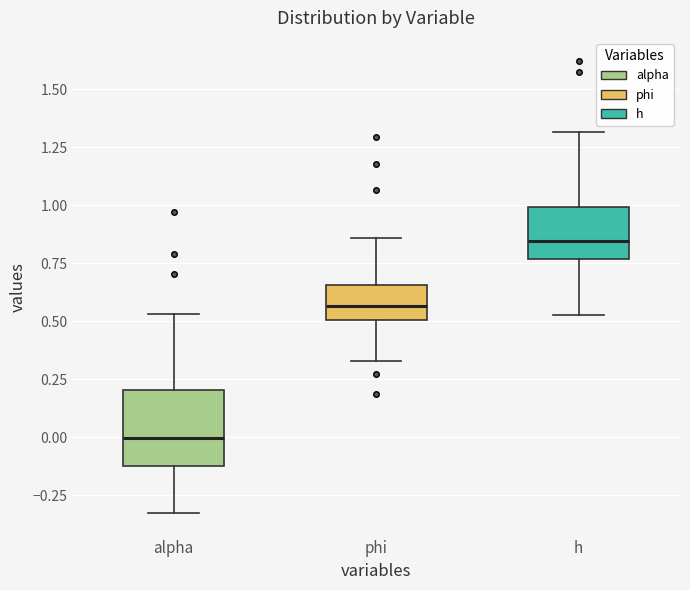

Reading left to right, read every box against the y-axis: the position of its median line, the range the box covers, and the ends of its whiskers. The values are not printed on the chart, so give them approximately, as read against the axis.

alpha: median 0.00, box -0.10 to 0.20, whiskers -0.35 to 0.55
phi: median 0.55, box 0.50 to 0.65, whiskers 0.35 to 0.85
h: median 0.85, box 0.75 to 1.00, whiskers 0.55 to 1.30